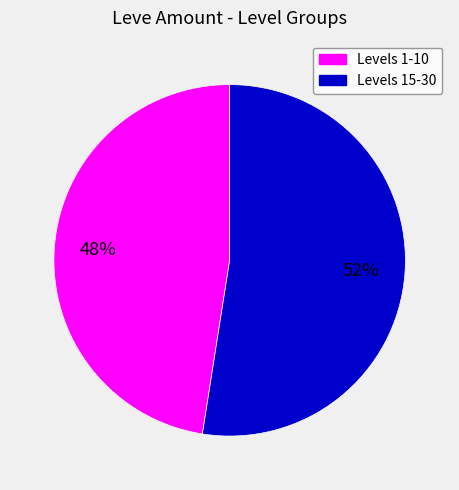

Does any single category account for the majority?

Yes